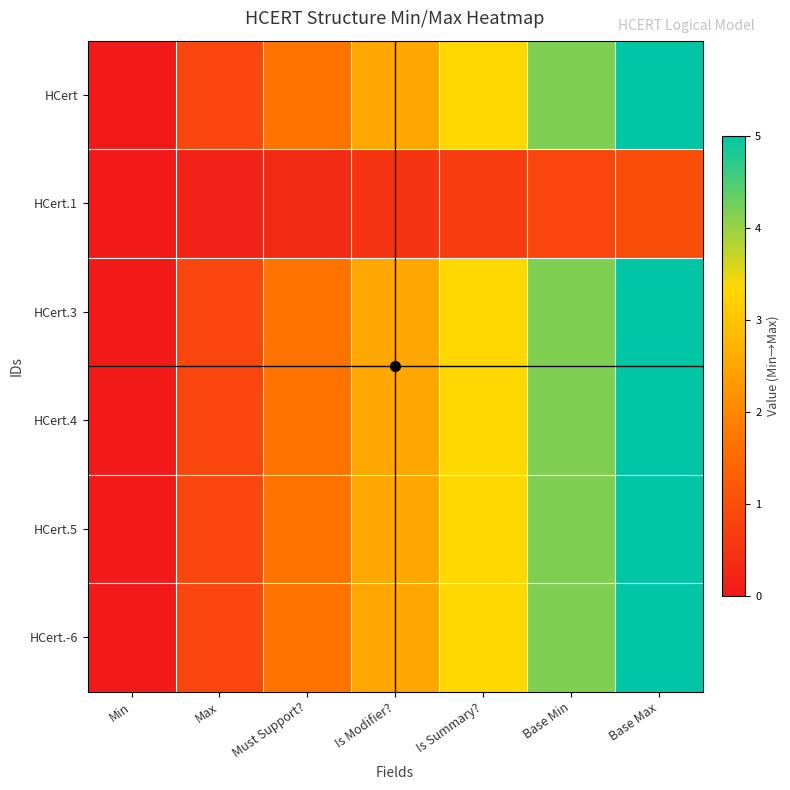

Rank the series by their maximum value, from highest to lowest.

HCert, HCert.3, HCert.4, HCert.5, HCert.-6, HCert.1